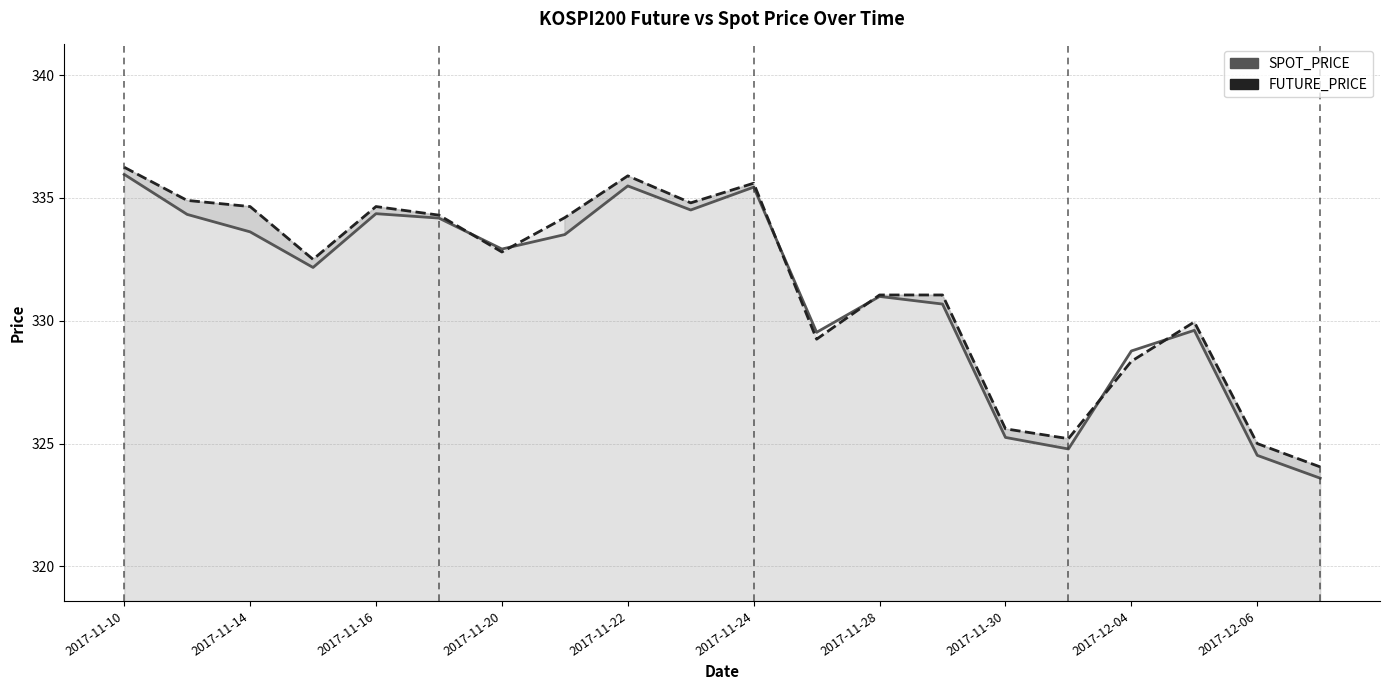

How many lines are shown in the chart?

2